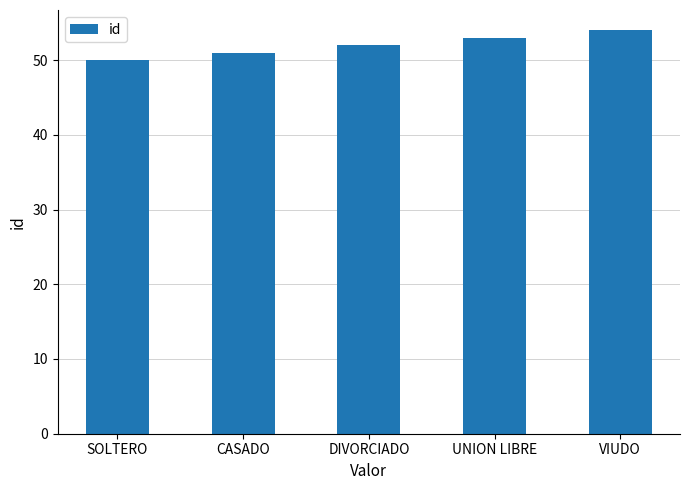

Where is the data nearest to the value 52?

DIVORCIADO